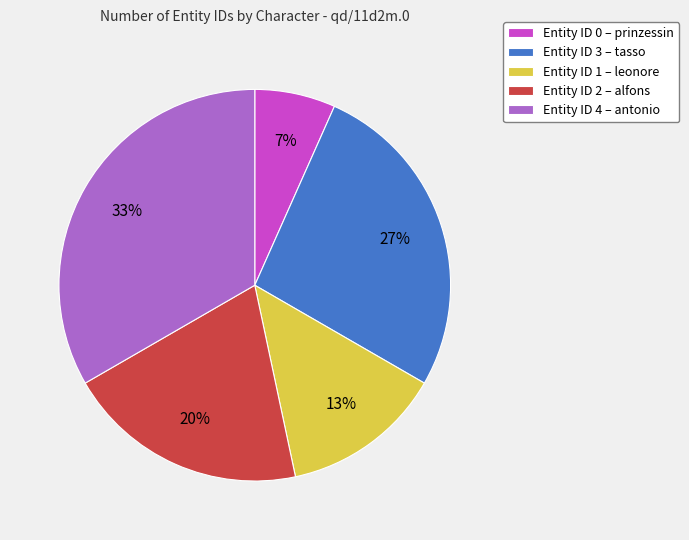

Rank the categories by value from highest to lowest.

Entity ID 4 – antonio, Entity ID 3 – tasso, Entity ID 2 – alfons, Entity ID 1 – leonore, Entity ID 0 – prinzessin